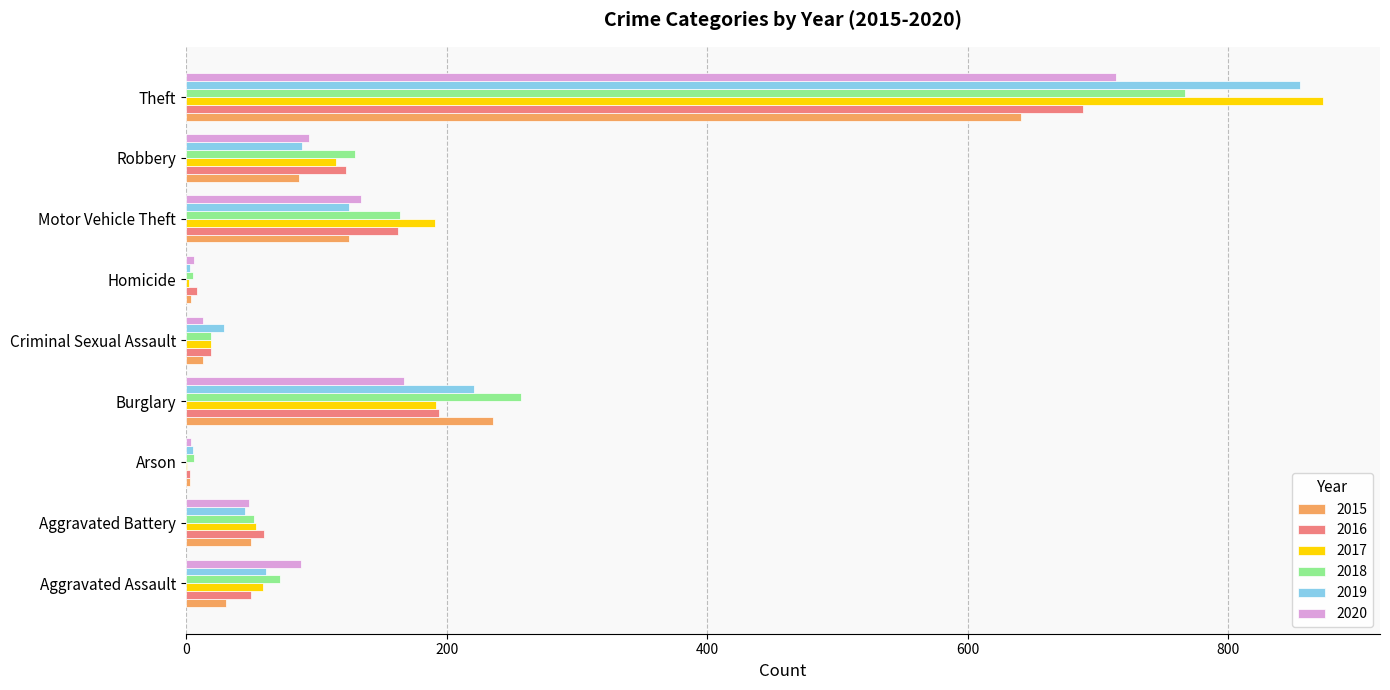

What is the sum of all 2015 values?

1190